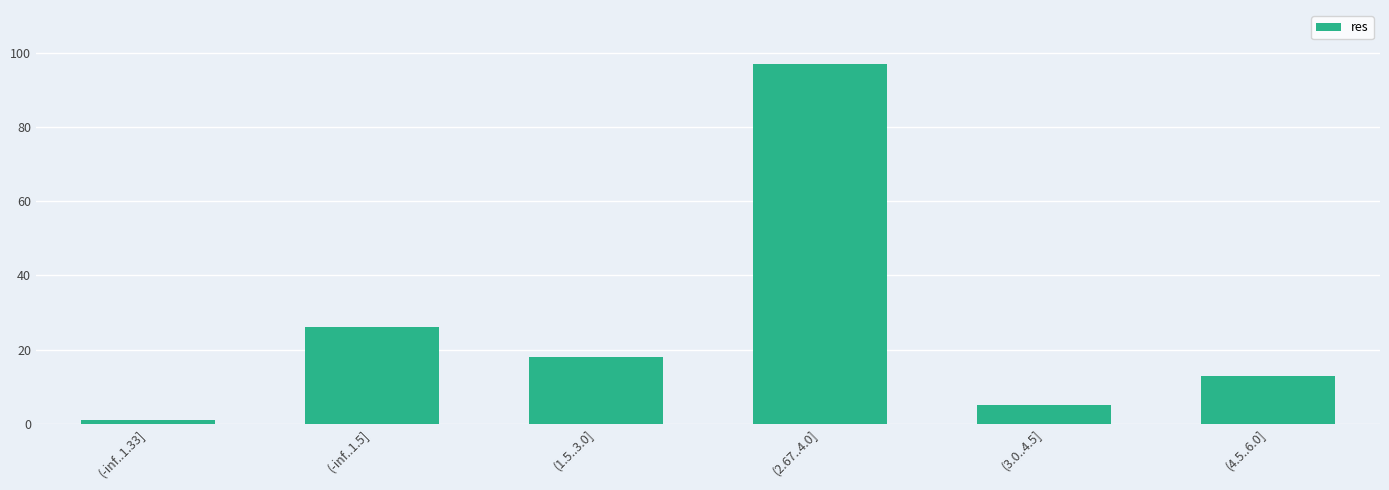

What is the ratio of the value at (1.5..3.0] to the value at (-inf..1.33]?

18.0